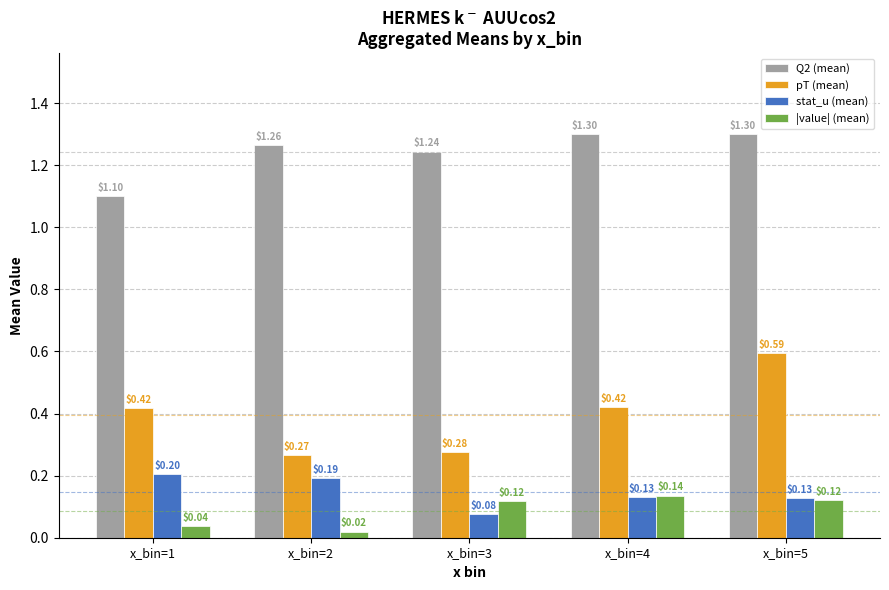

At x_bin=2, list the series in order from largest to smallest.

Q2 (mean), pT (mean), stat_u (mean), |value| (mean)